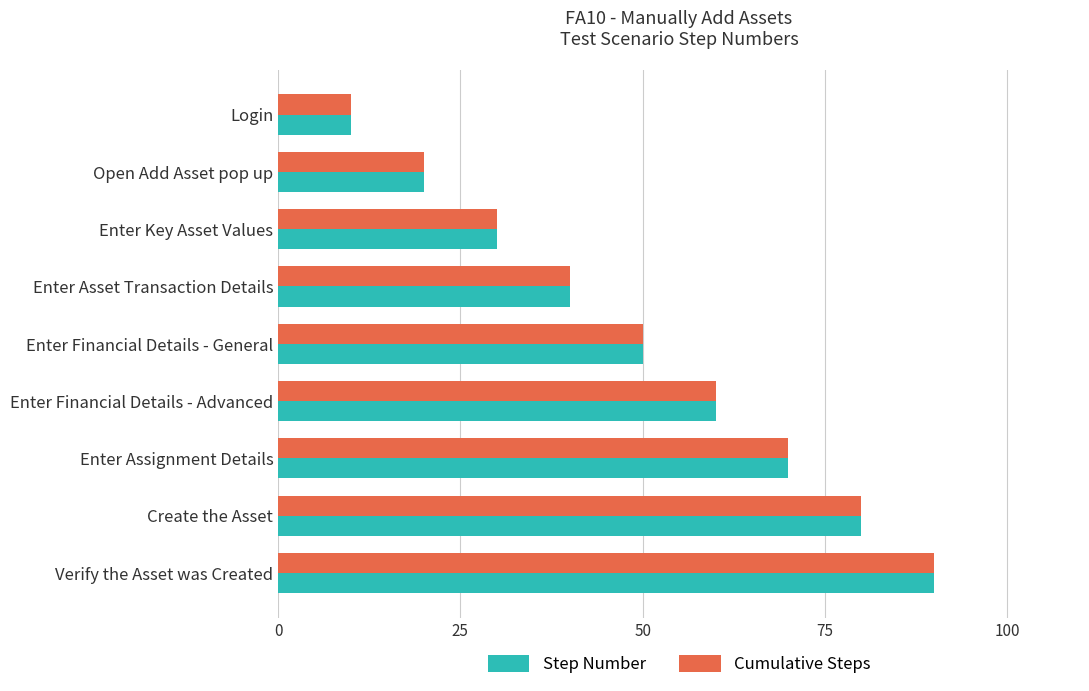

True or false: Cumulative Steps has a value of 90 at Verify the Asset was Created.

True